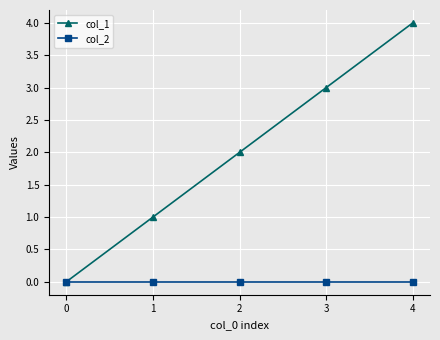

Which series has the largest range (max minus min)?

col_1